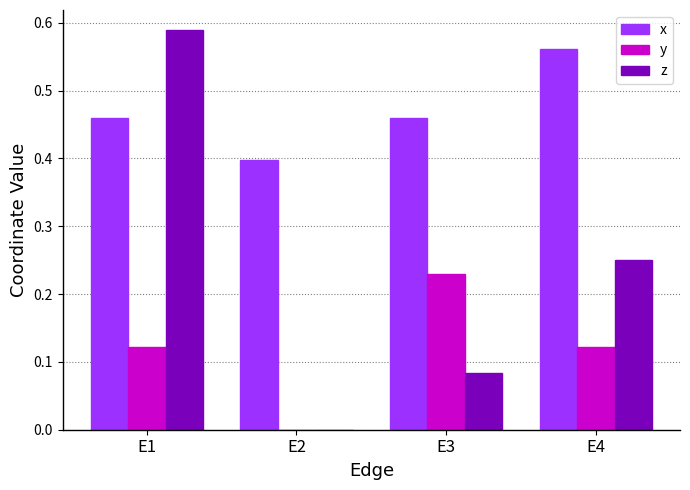

Between E2 and E4, which series saw the biggest shift?

z